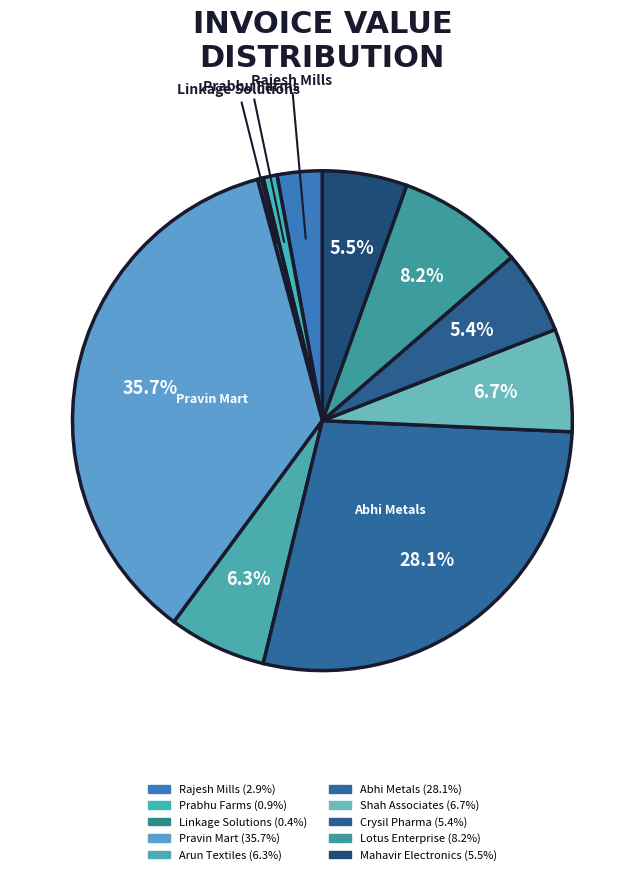

What is the ratio of the value at Linkage Solutions to the value at Mahavir Electronics?

0.1